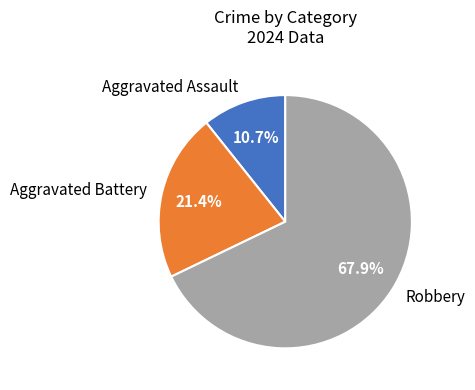

Which slice is the smallest?

Aggravated Assault